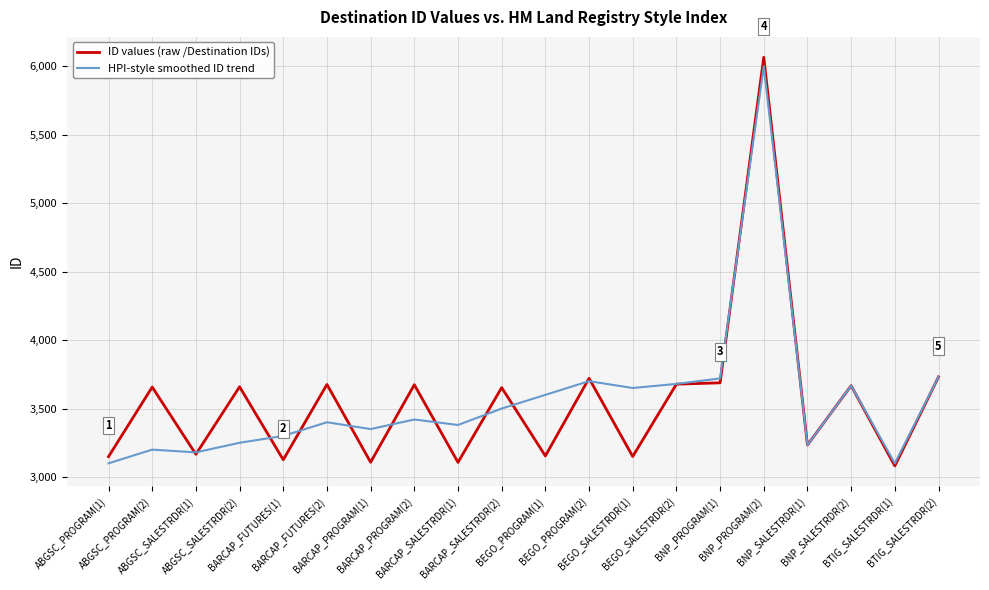

Which series has the largest range (max minus min)?

ID values (raw /Destination IDs)